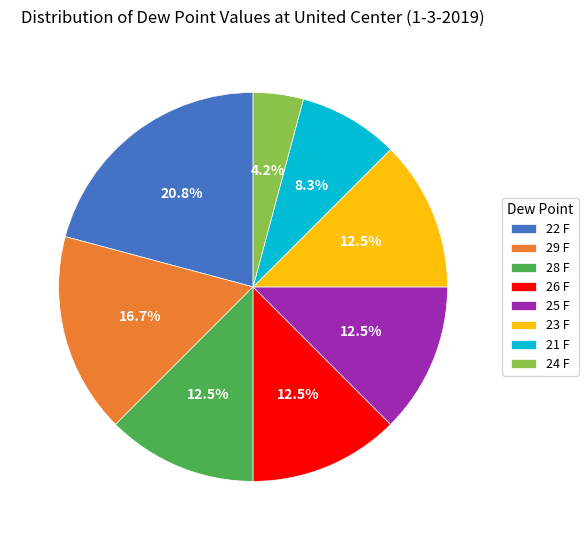

Does 29 F represent more than half of the total?

No